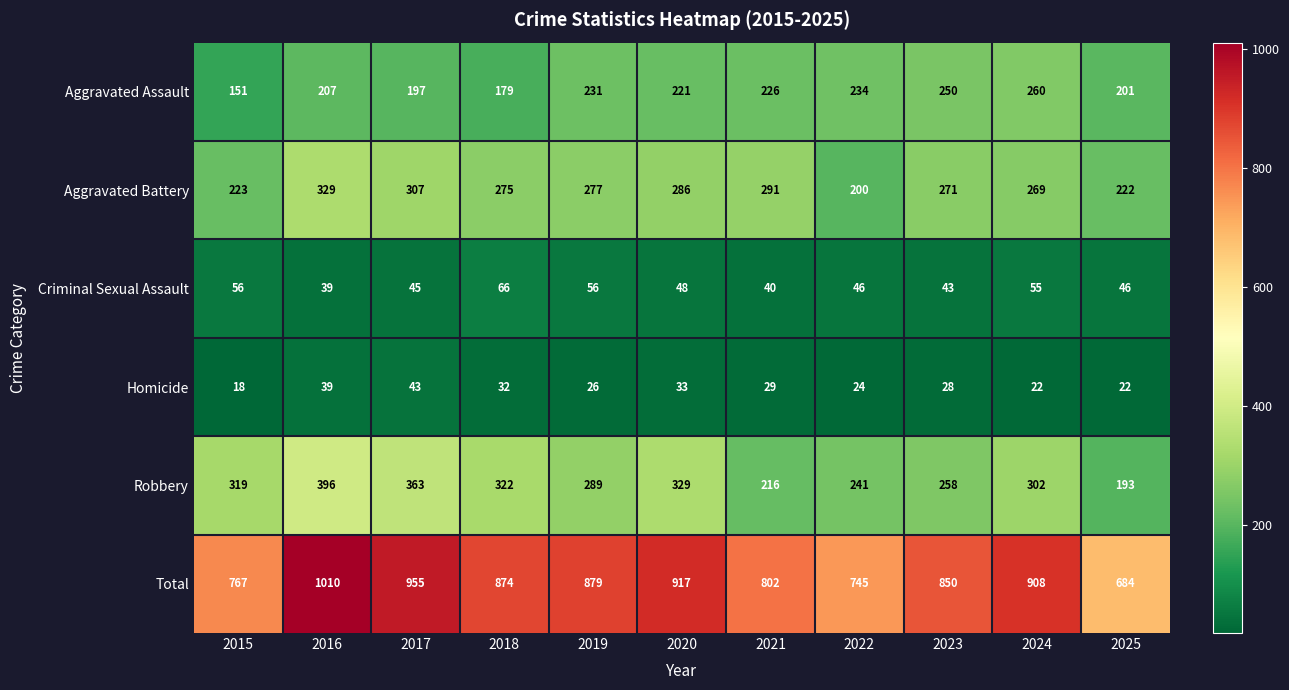

Is it true that Robbery equals 363 at 2017?

True